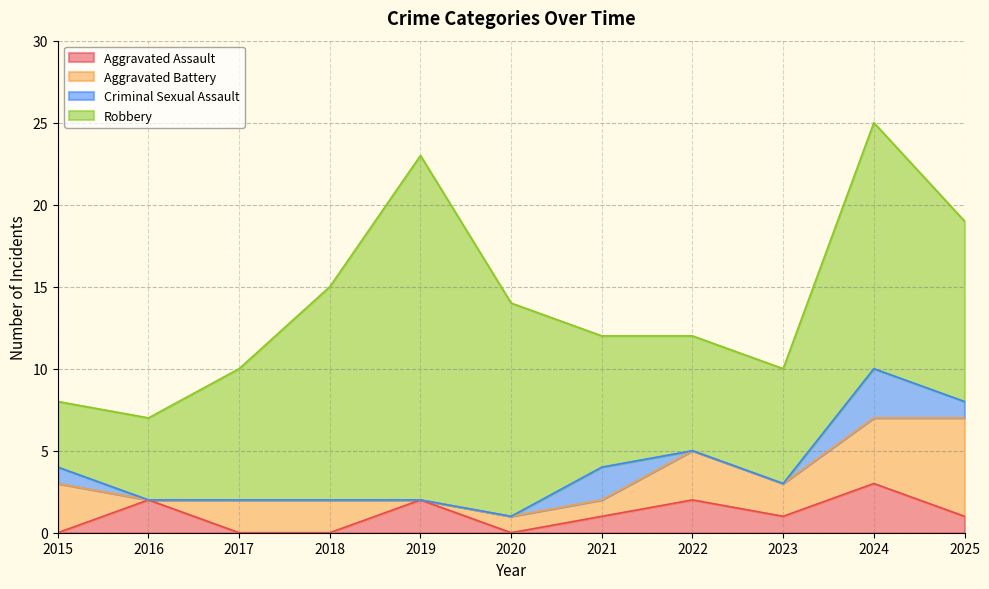

What value does the Aggravated Assault series have at 2021?

1